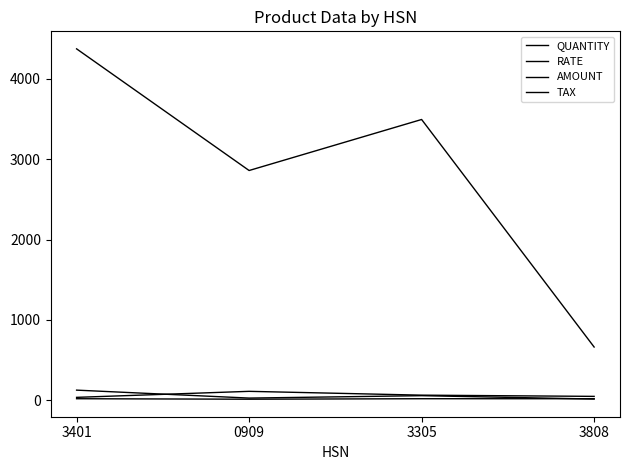

What is the approximate value of RATE at 3305?

62.4